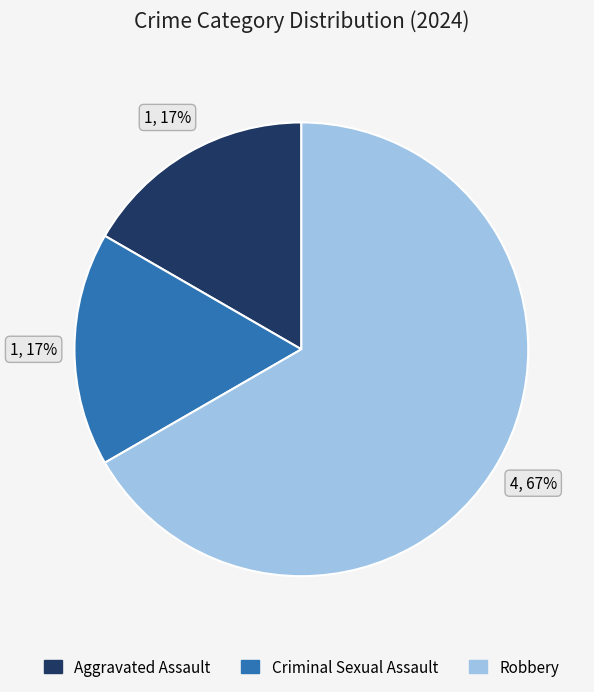

Combined, do Aggravated Assault and Criminal Sexual Assault account for over 50%?

No